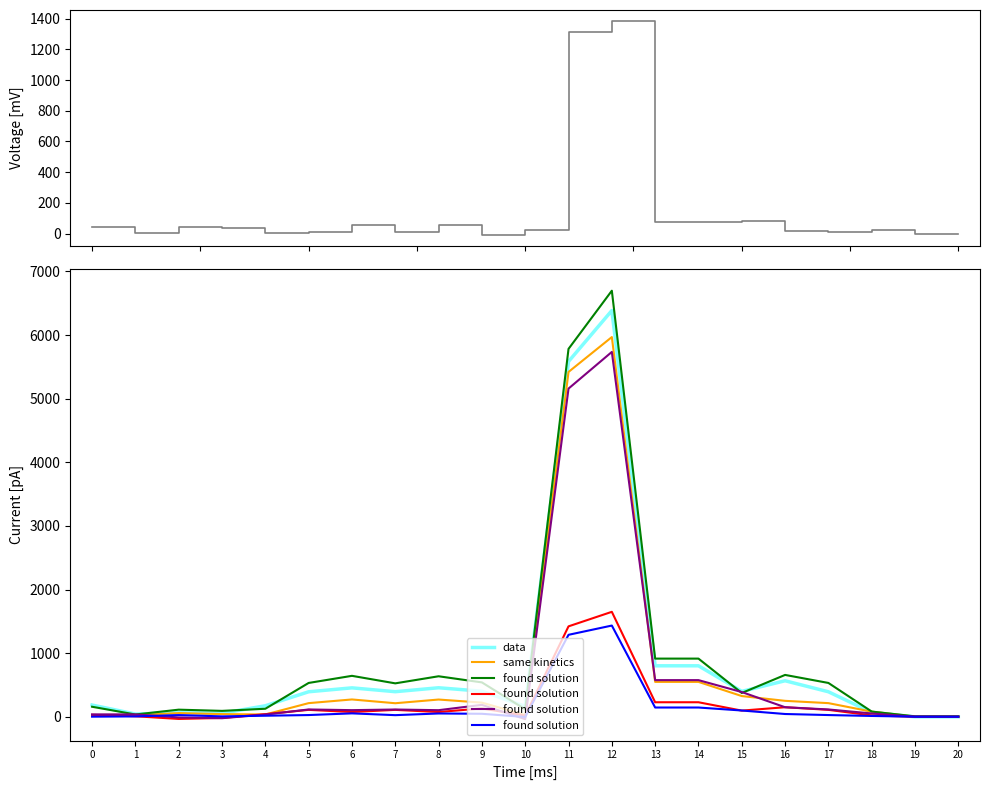

What is the value of the data point at the 17th from the left?

566.2